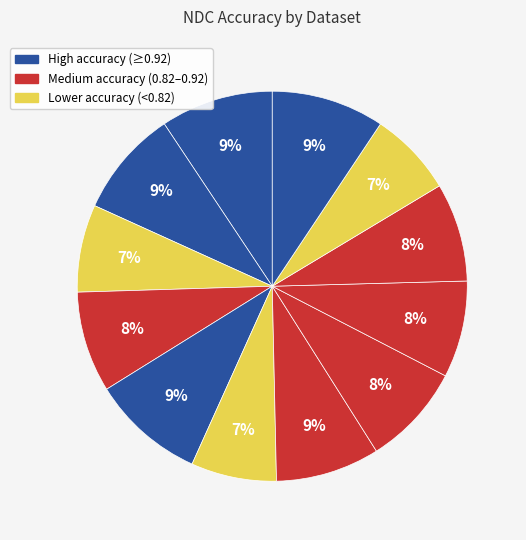

How many segments does this pie chart have?

12